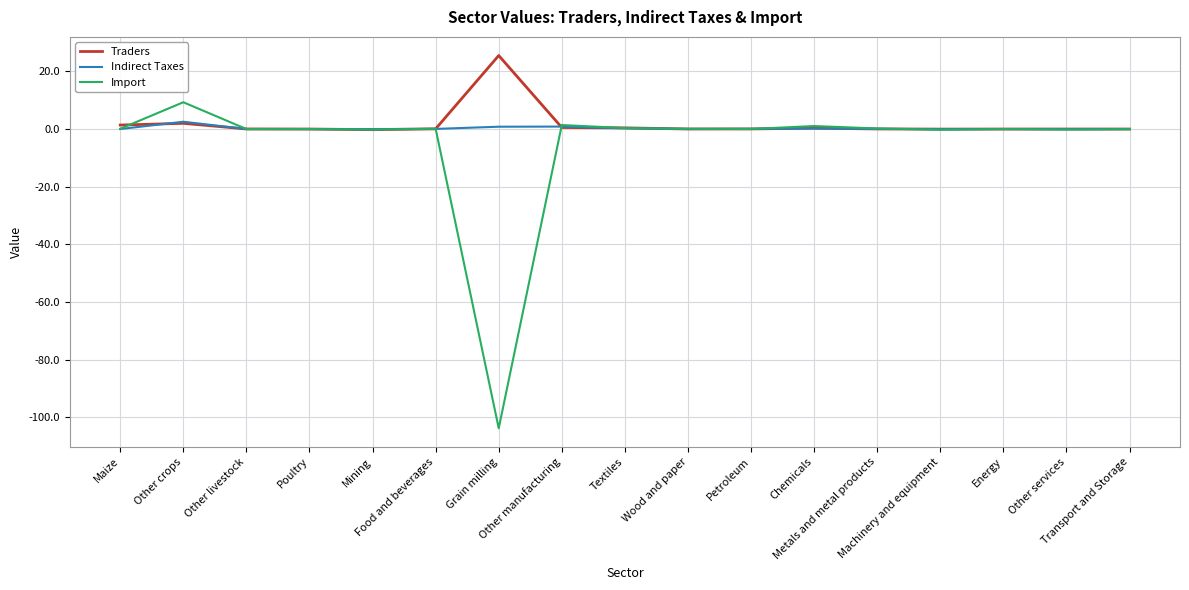

Rank the series by their average value, from highest to lowest.

Traders, Indirect Taxes, Import